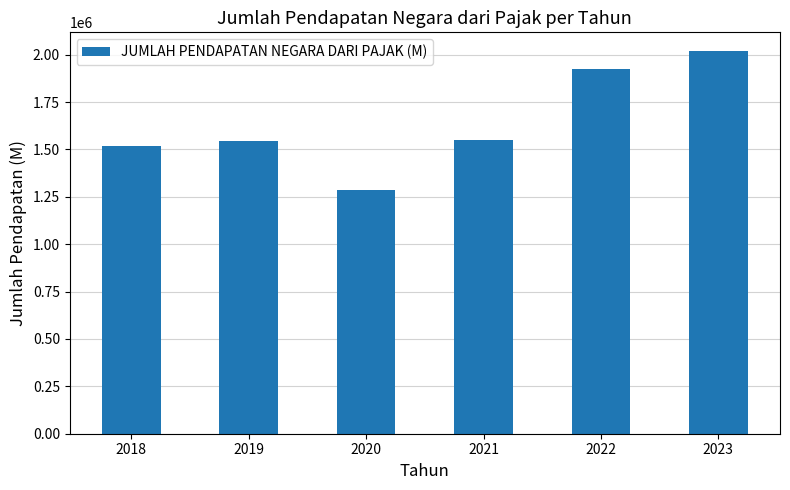

What is the difference between the maximum and minimum values?

731787.4